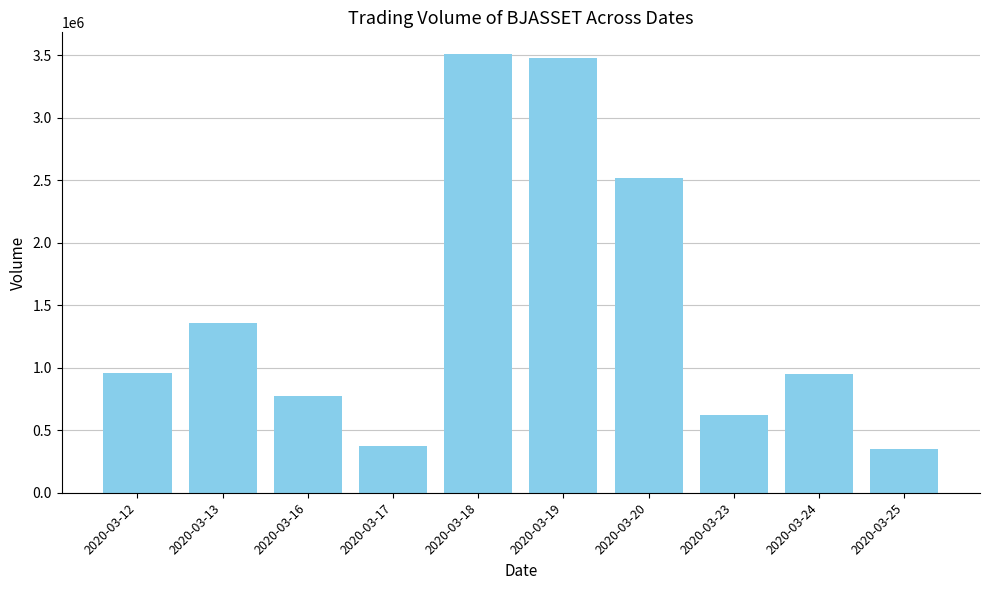

What is the approximate value at 2020-03-13, to the nearest 50?

1356200